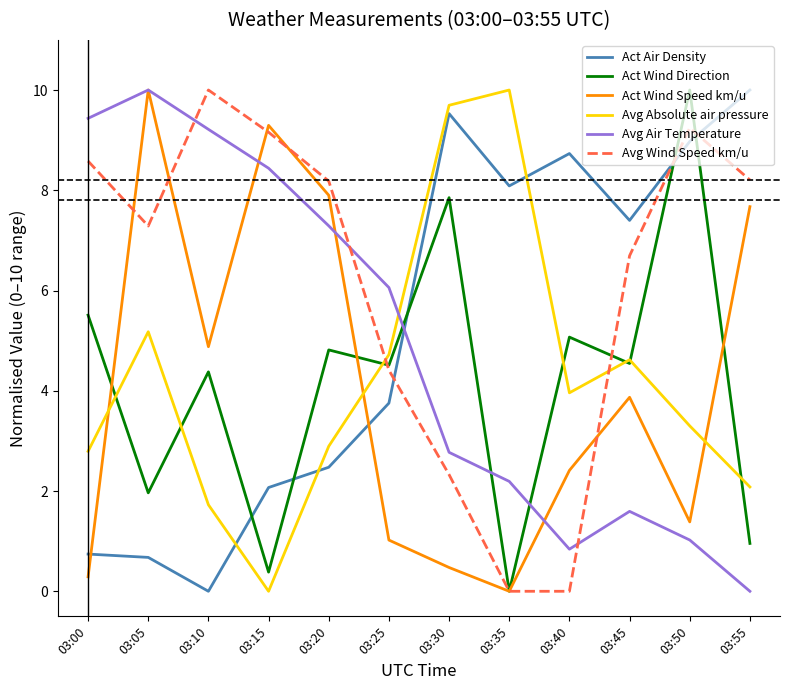

Between 03:05 and 03:25, which series saw the biggest shift?

Act Wind Speed km/u